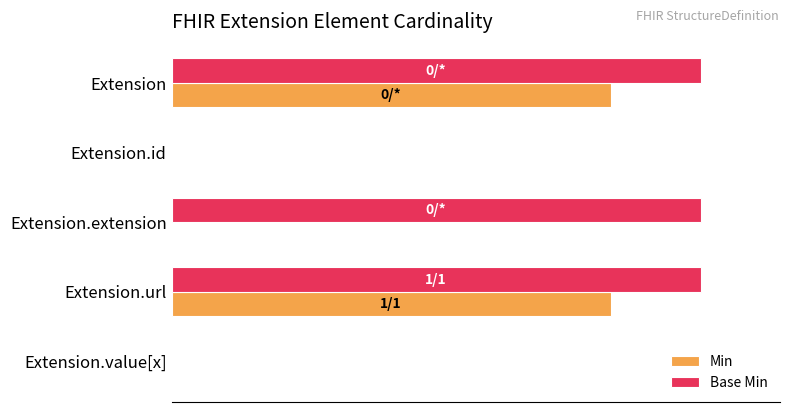

What are all the series names shown in the legend?

Min, Base Min